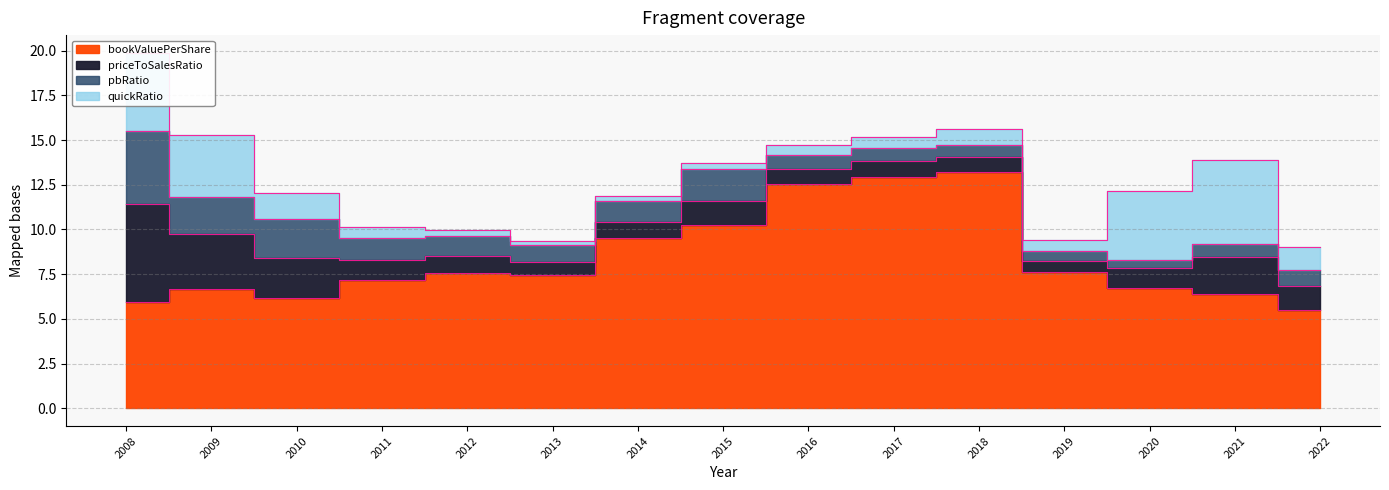

Which series changed the most between 2008 and 2016?

bookValuePerShare